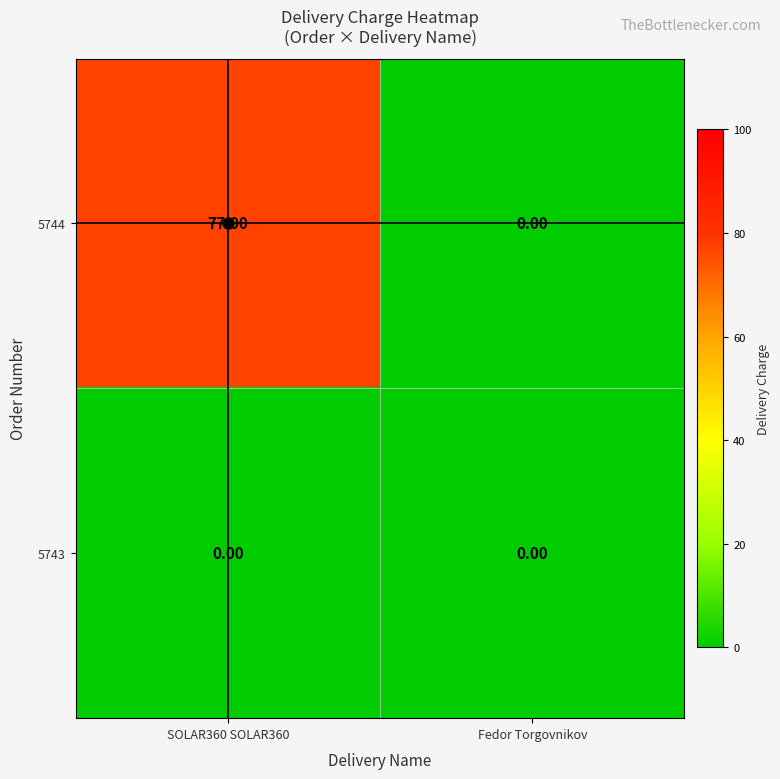

Which series has the widest spread of values?

5744